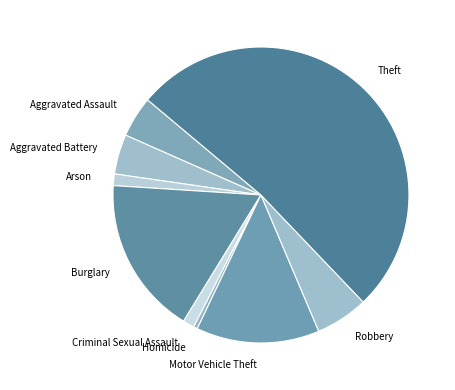

Does Arson represent more than half of the total?

No